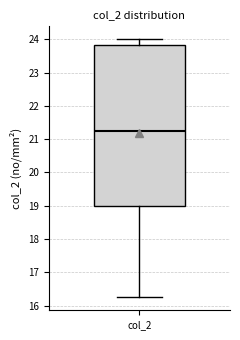

Transcribe this box plot: give where the median line is, the range the box spans, and where the two whiskers end, as read against the y-axis. The values are not printed on the chart, so give them approximately, as read against the axis.

median 21.3, box 19.0 to 23.8, whiskers 16.3 to 24.0